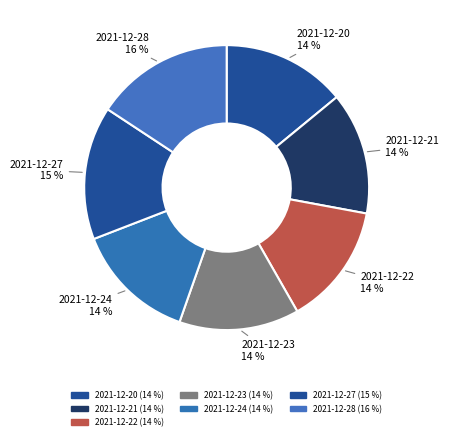

What is the largest slice in the pie chart?

2021-12-28